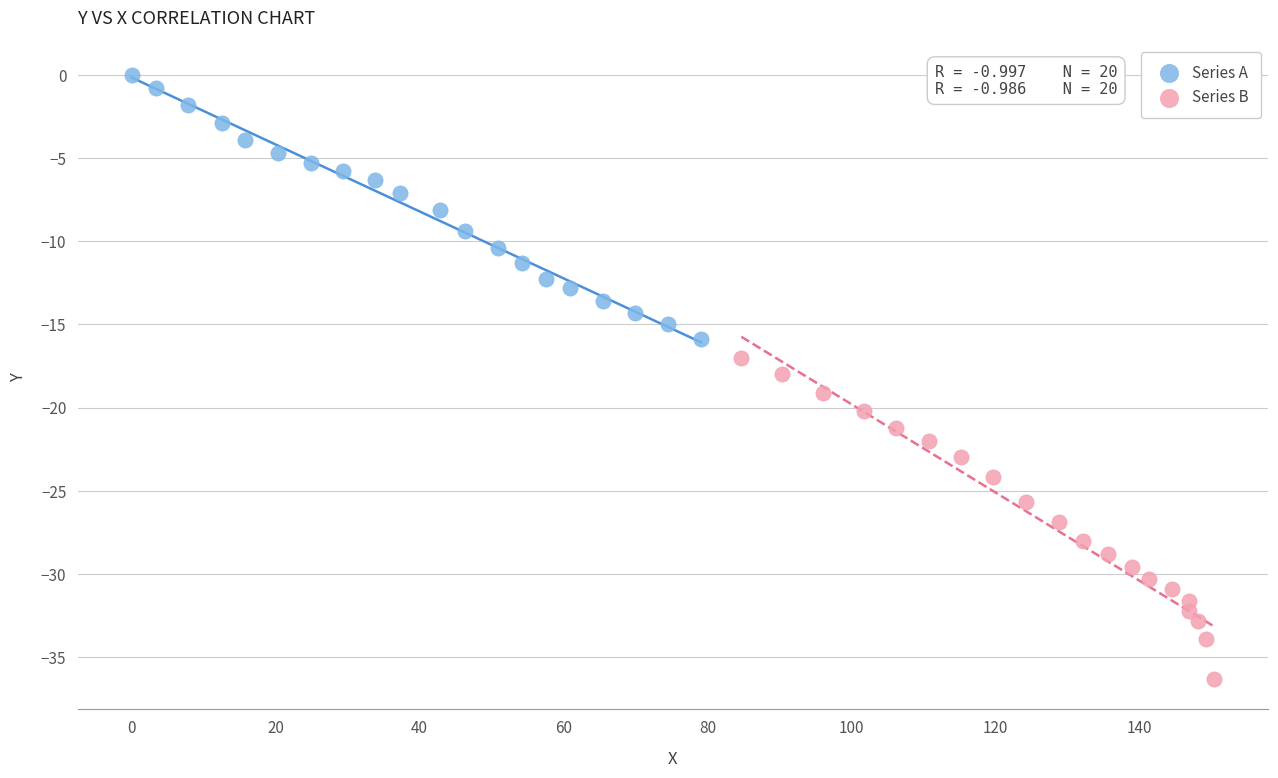

Which series reaches the maximum Y coordinate?

Series A